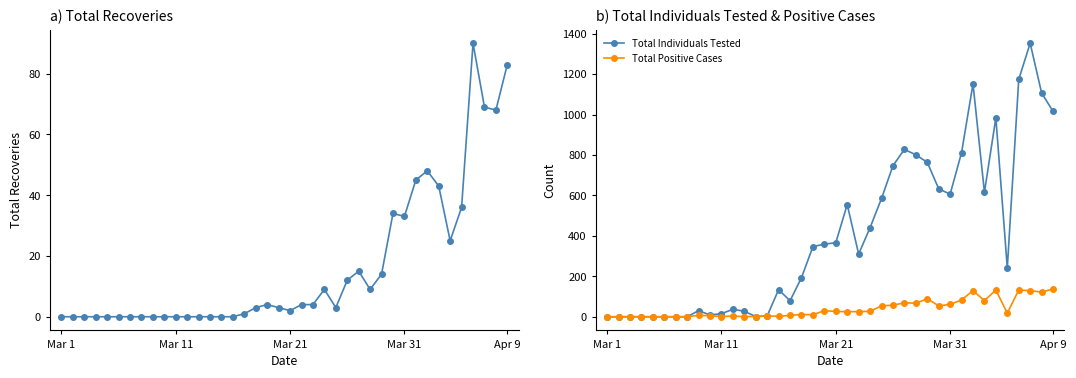

True or false: Total Individuals Tested and Total Positive Cases intersect in this chart.

False